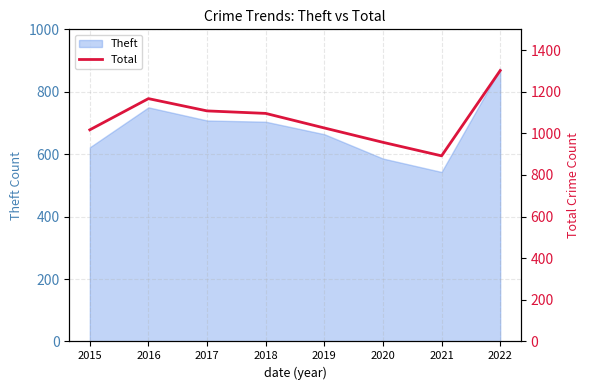

Is it true that the value at 2017 is 1766?

False